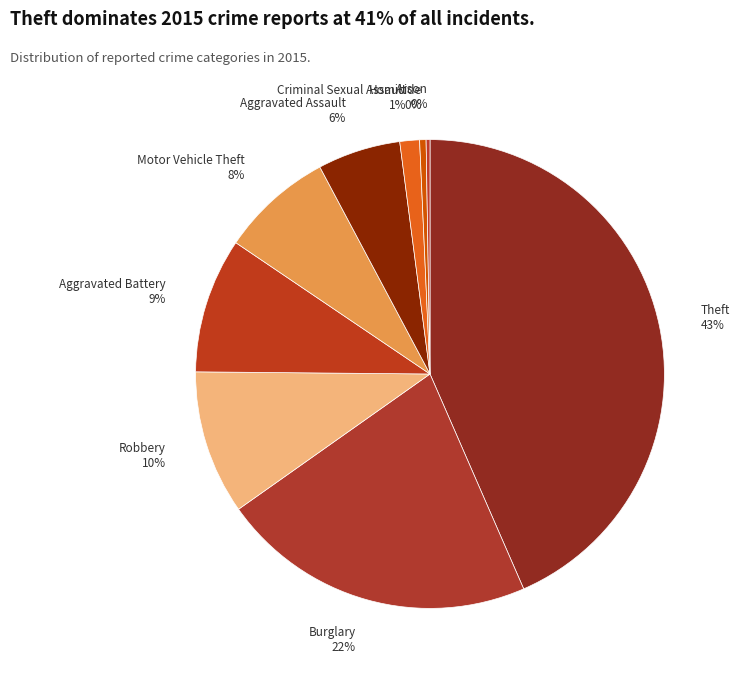

Which slice is the largest?

Theft